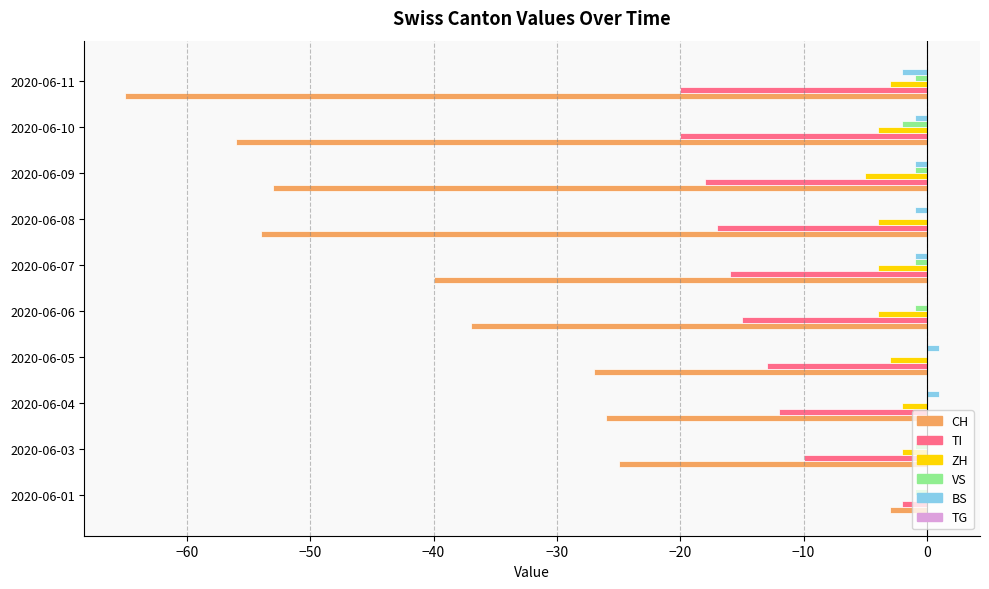

What is the sum of all BS values?

-3